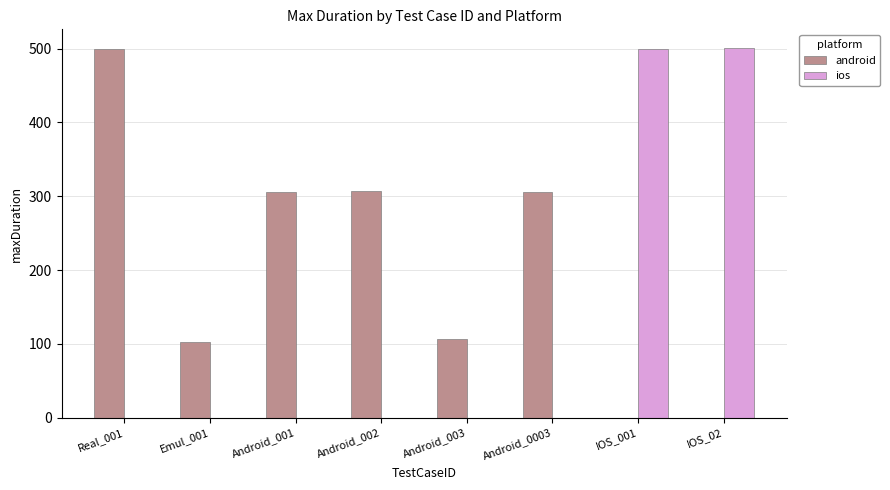

Is the value of android at Android_002 greater than the value of ios at Android_0003?

Yes